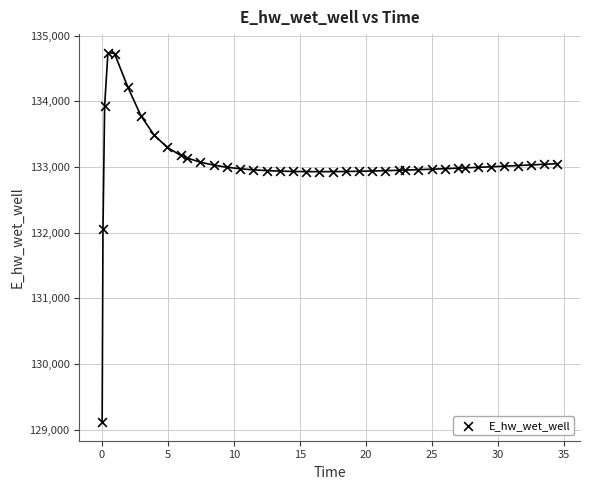

What is the range of X values (max minus min)?

34.4